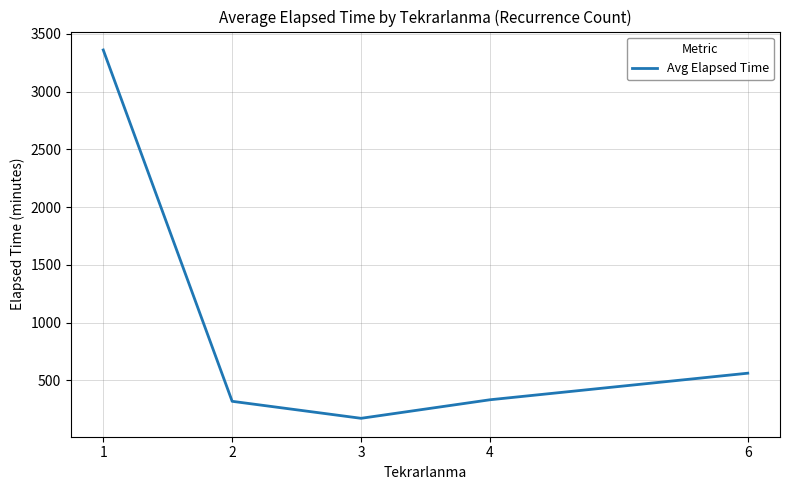

How many lines are shown in the chart?

1